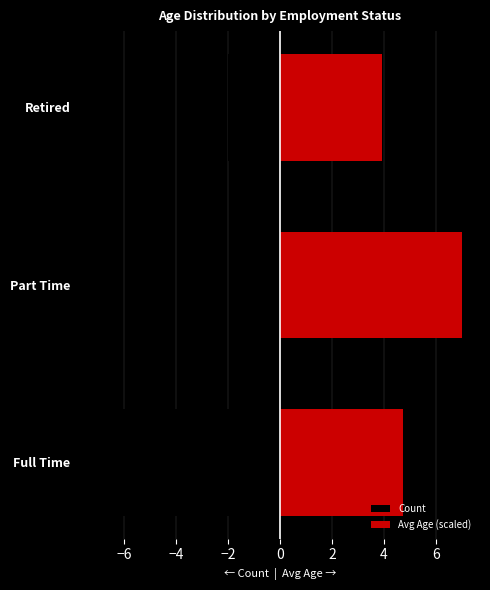

How many bars are there in each group?

2